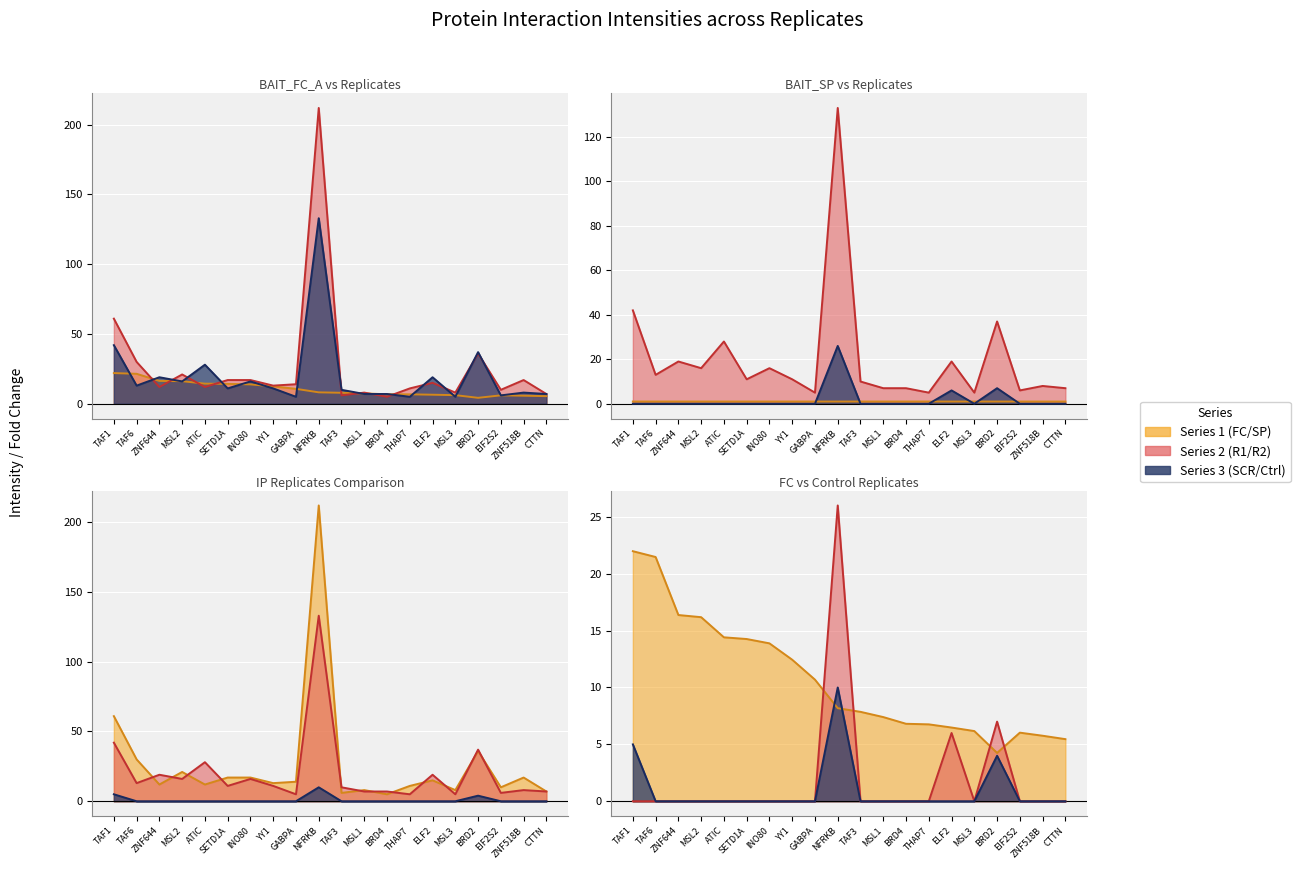

What is the difference between the second highest and minimum values in the BAIT_FC_A series?

17.2